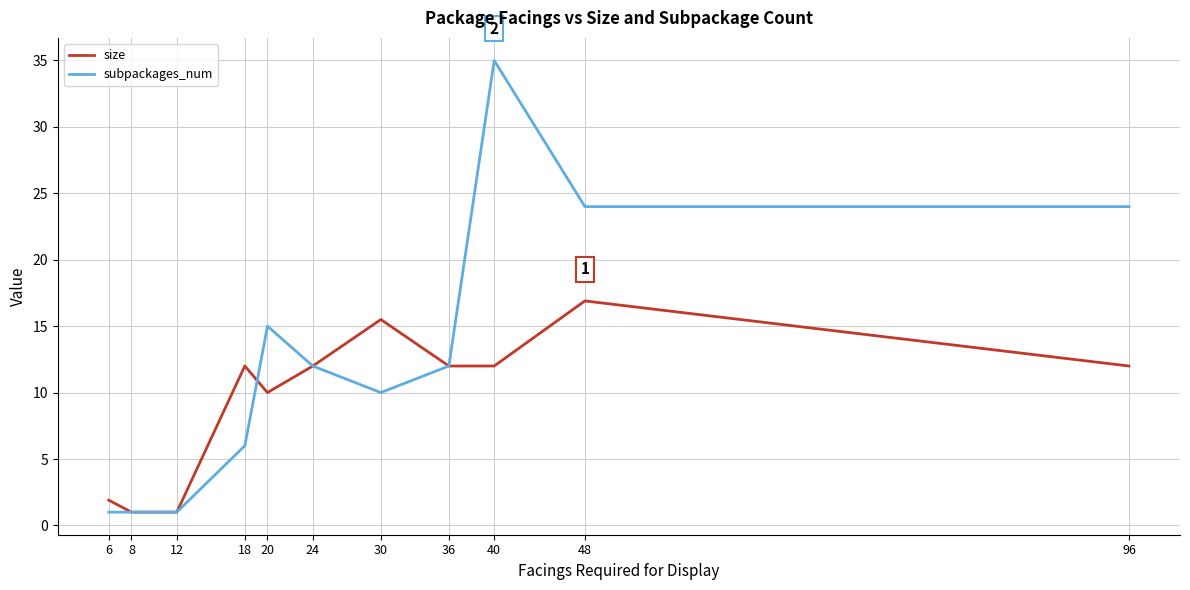

True or false: size and subpackages_num cross at least once.

True